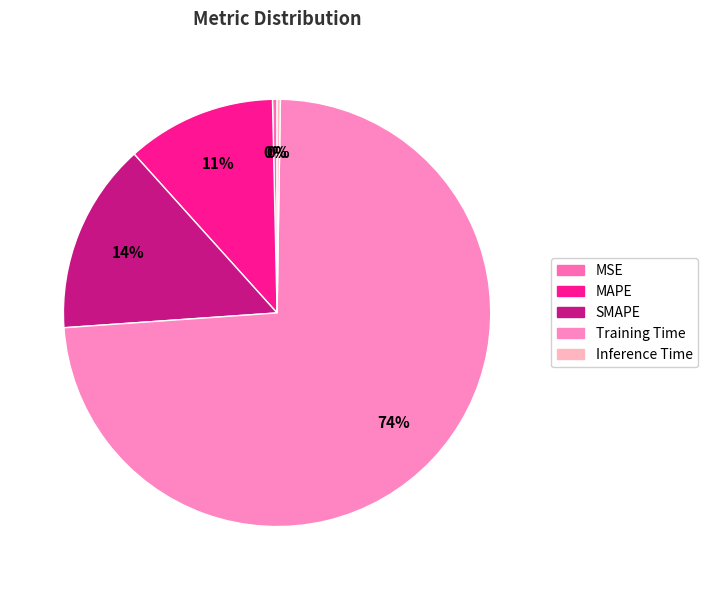

How many slices are in this pie chart?

5